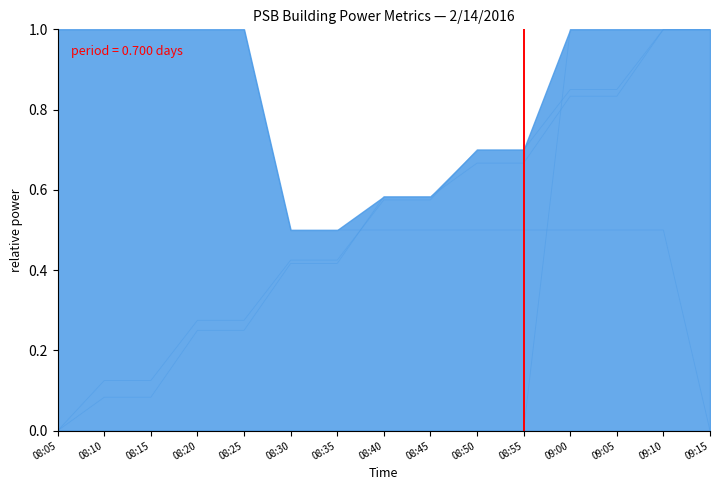

List the series in order of their peak value, lowest first.

PSB.PWR.2HDPA, PSB.SLR.BTU:AV_2, PSB.PWR.2CHDPA, PSB.PWR.4CMCCA, PSB.PWR.4DPELV, PSB.BLDG.PVPWR